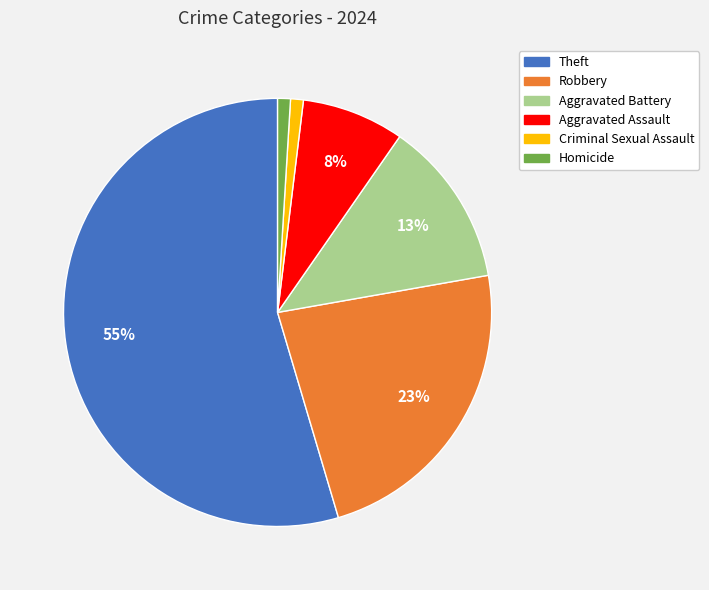

Count the number of slices in the pie.

6